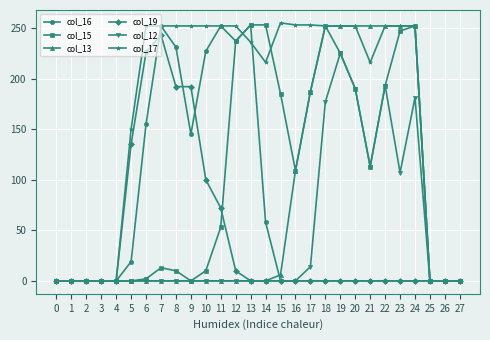

True or false: col_15 has more than 0 points higher than both neighbors.

True